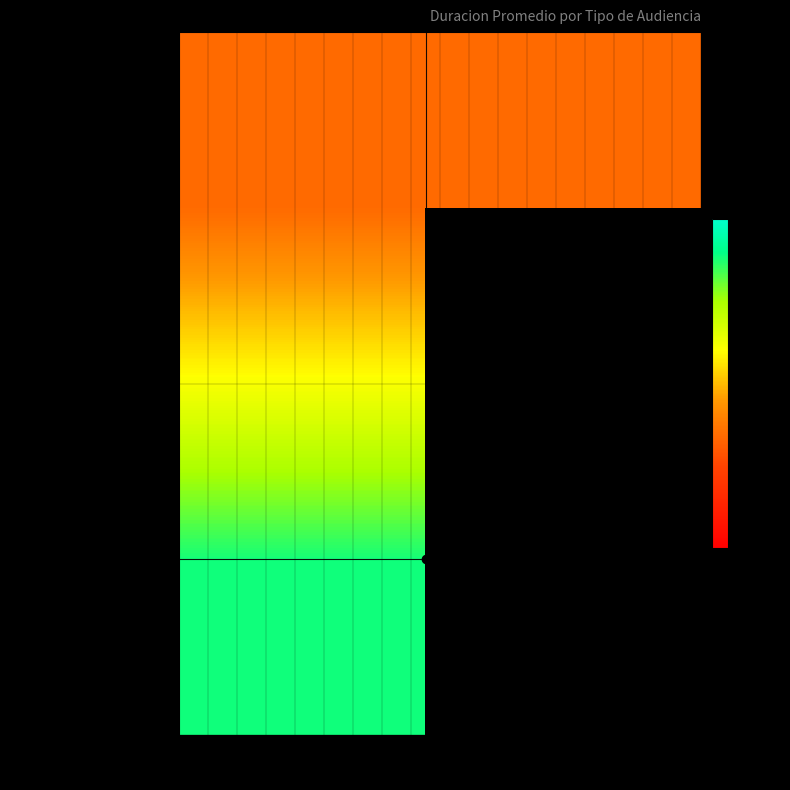

What is the minimum value shown in the chart?

41.0